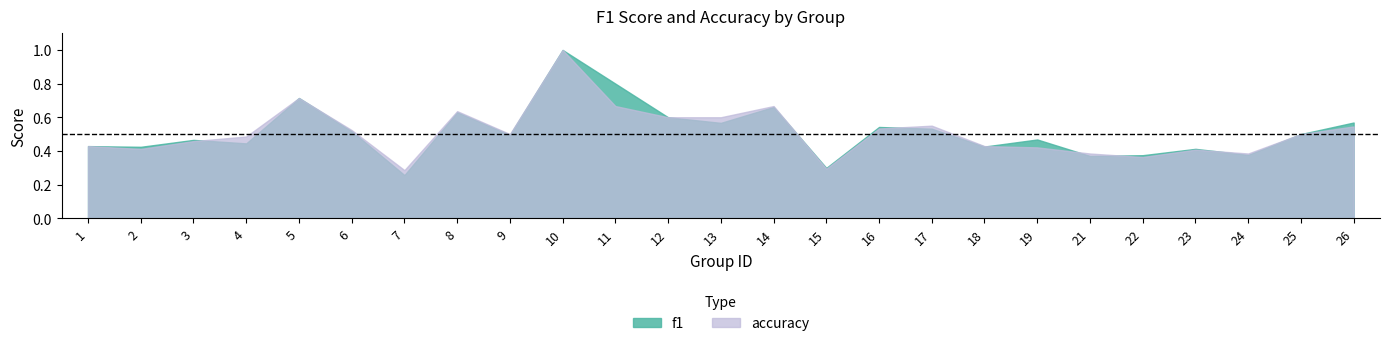

List the labels in order of accuracy value, largest first.

10, 5, 11, 14, 8, 12, 13, 17, 26, 16, 6, 9, 25, 4, 3, 1, 18, 19, 2, 23, 21, 24, 22, 15, 7